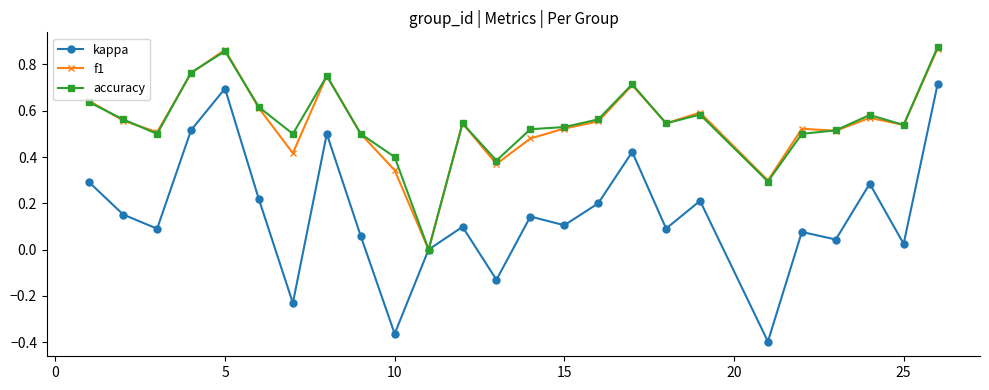

True or false: f1 has more than 2 interior local peaks.

True